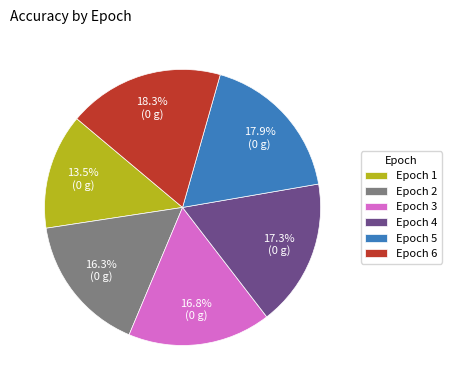

Which has a higher value, Epoch 2 or Epoch 4?

Epoch 4